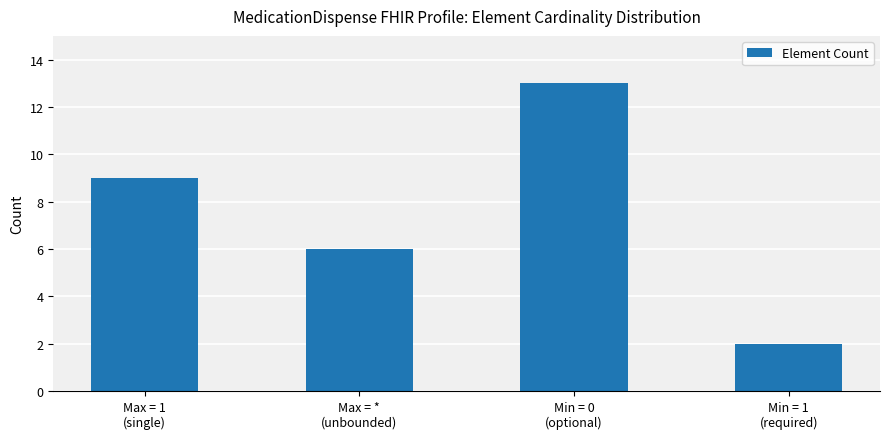

Reading right to left, transcribe all the data shown in this chart.

2	13	6	9